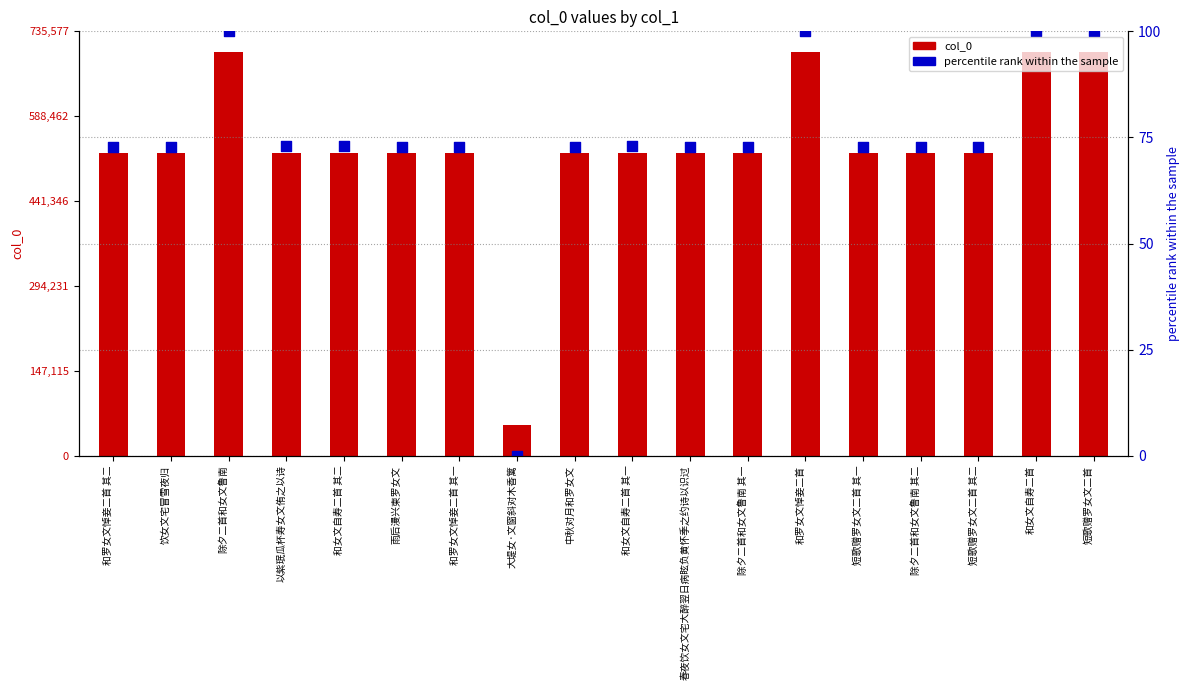

Approximately how many times larger is the value at 和罗女文悼妾二首 其一 compared to 短歌赠罗女文二首?

0.7